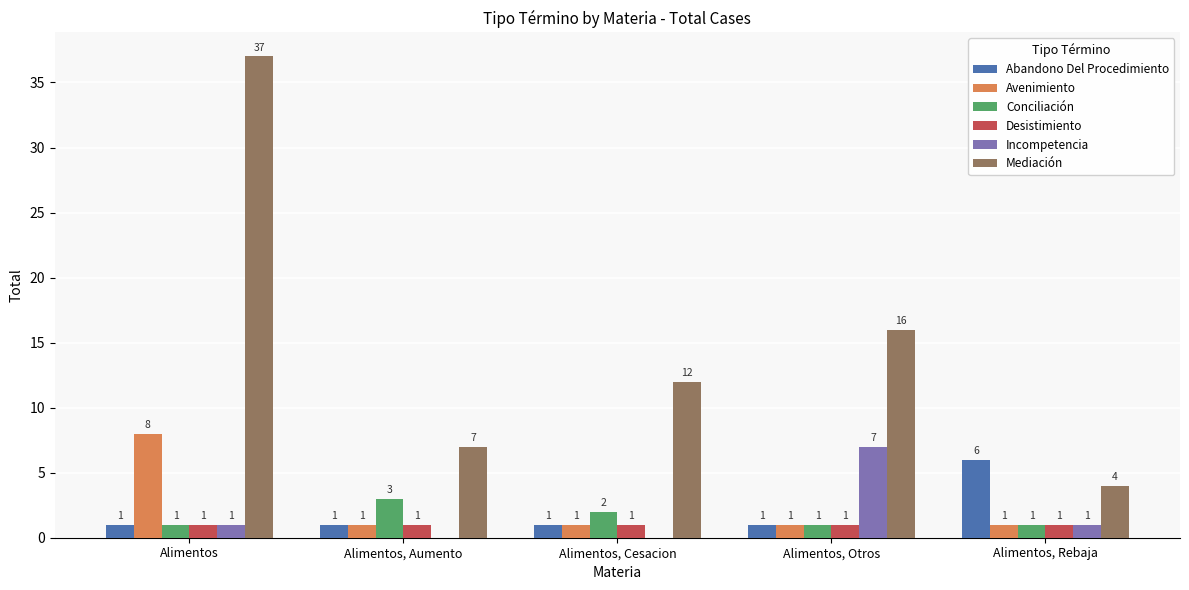

The Mediación series shows 8 at Alimentos, Otros. True or false?

False